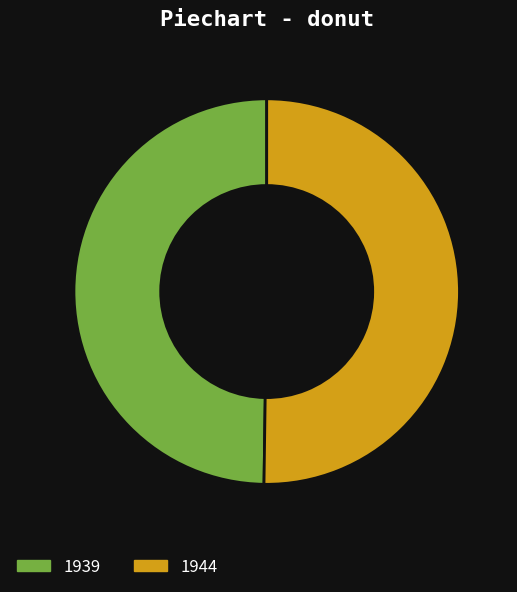

What is the ratio of the value at 1939 to the value at 1944?

1.0